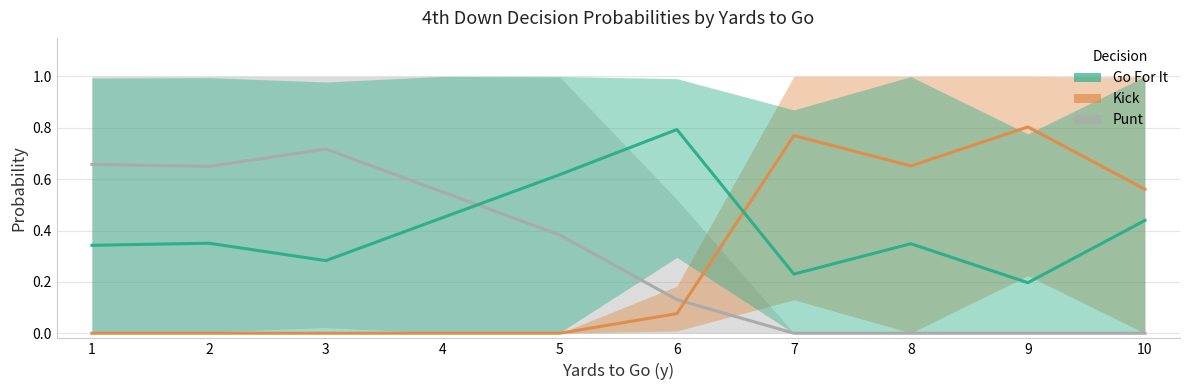

What is the sum of all Go For It values?

4.1